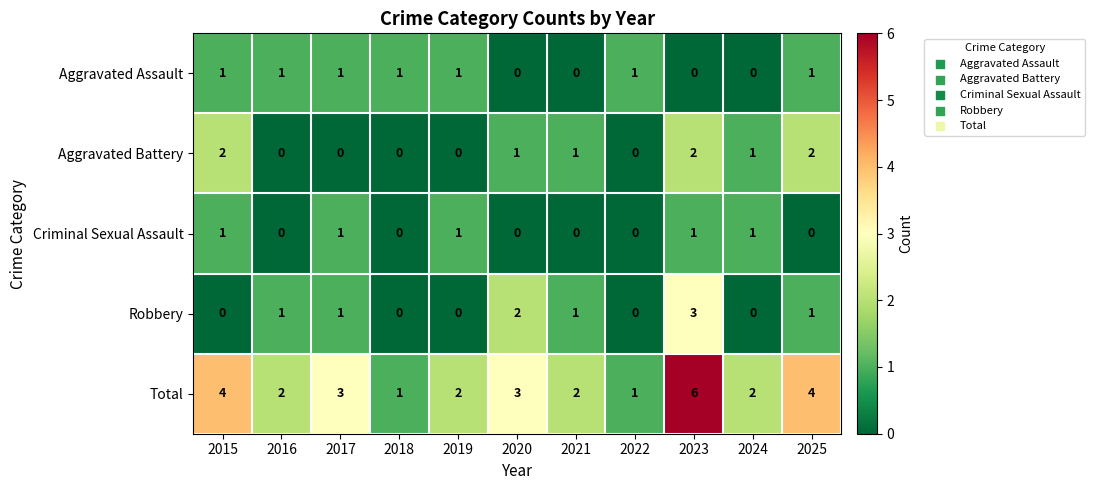

What is the difference between the highest and lowest values at 2017?

3